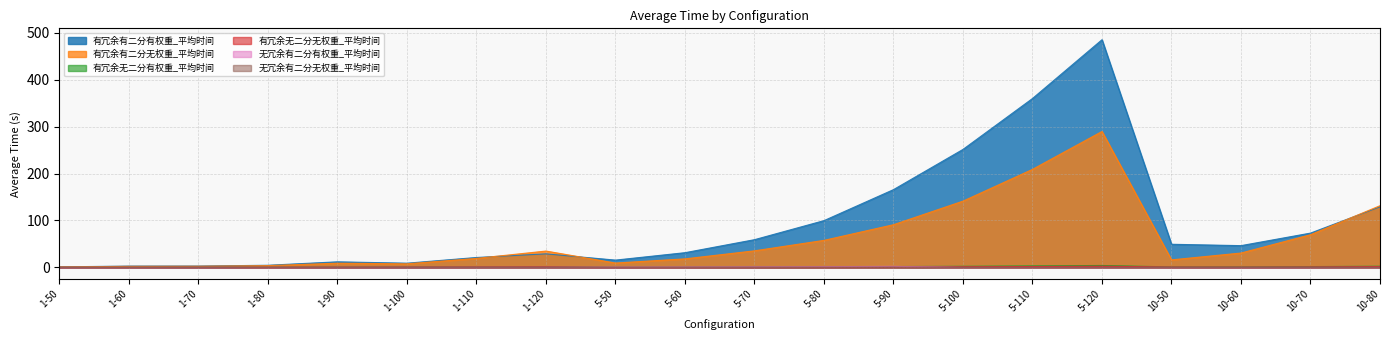

True or false: 有冗余有二分无权重_平均时间 and 无冗余有二分无权重_平均时间 intersect in this chart.

False